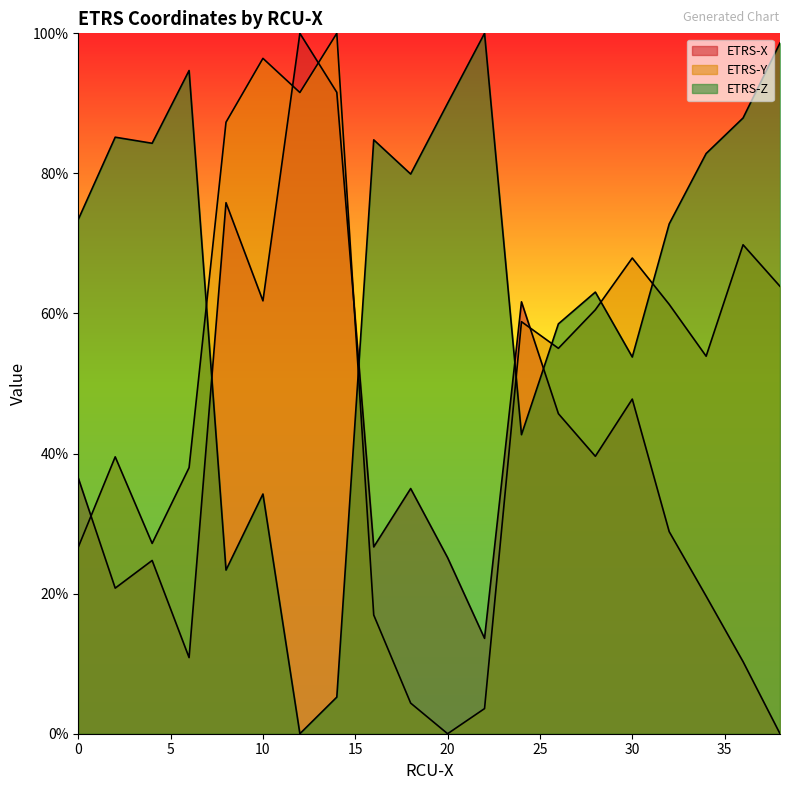

What is the average value of the ETRS-Y series?

51.1